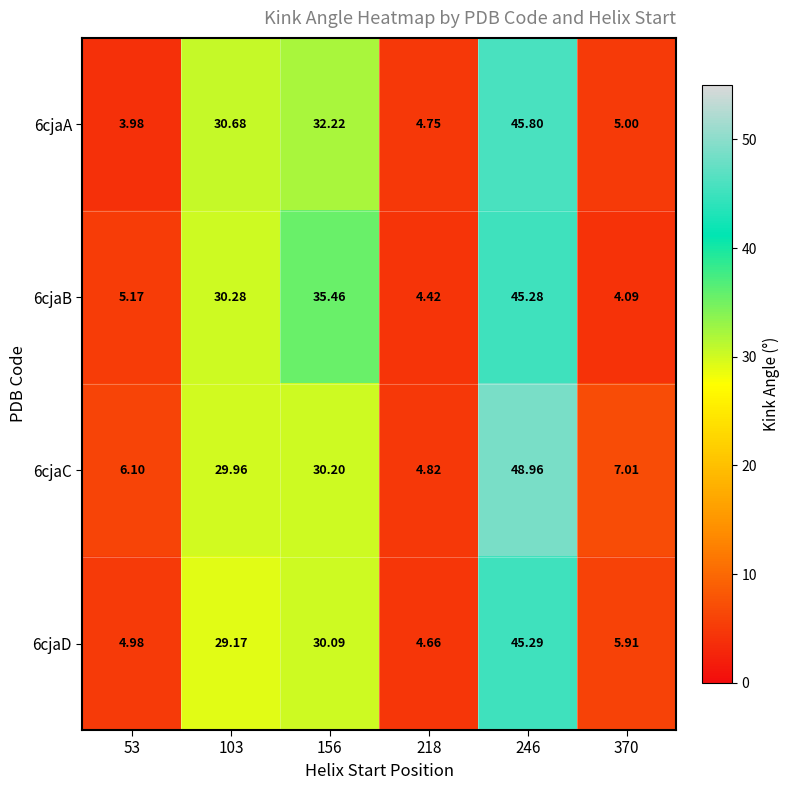

What is the spread (max minus min) of values at 218?

0.4